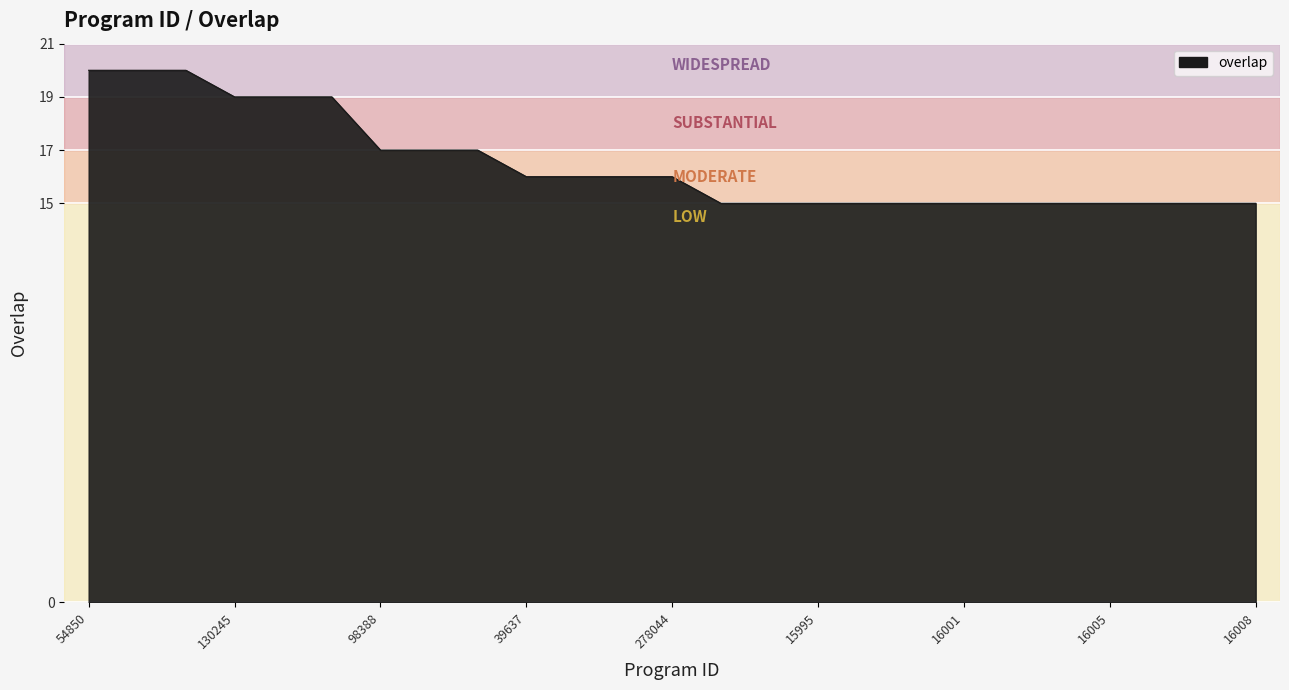

What is the greatest value displayed?

20